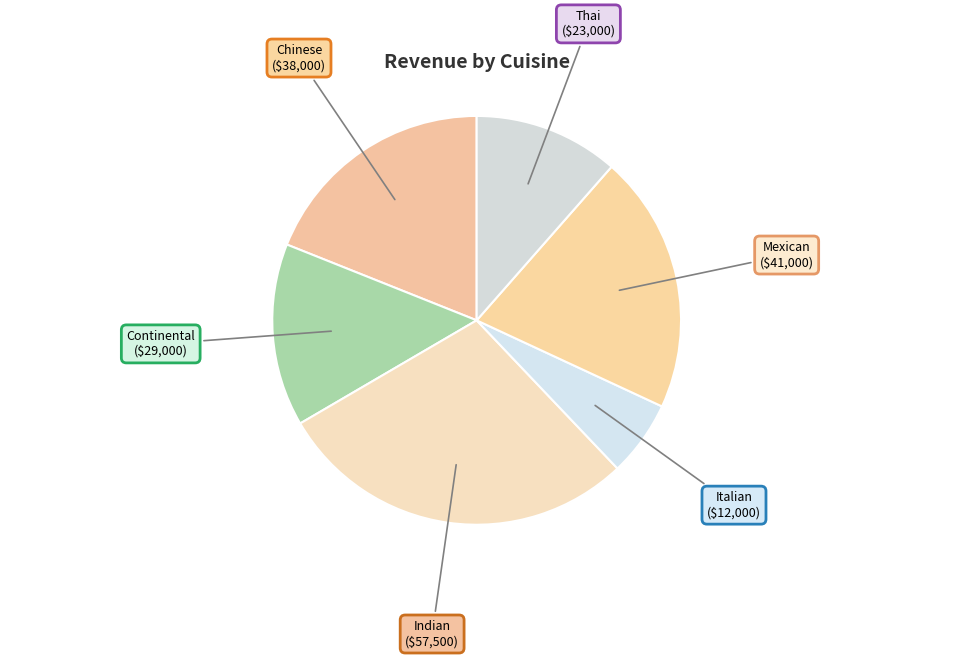

Which has a higher value, Continental or Mexican?

Mexican